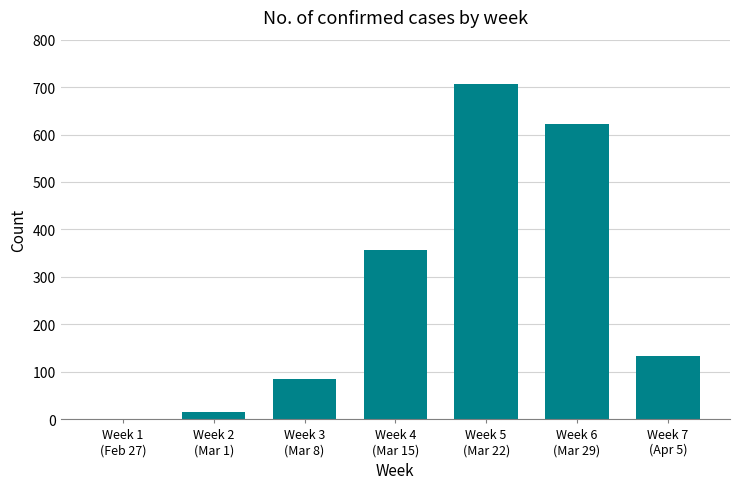

Are the bars horizontal?

No